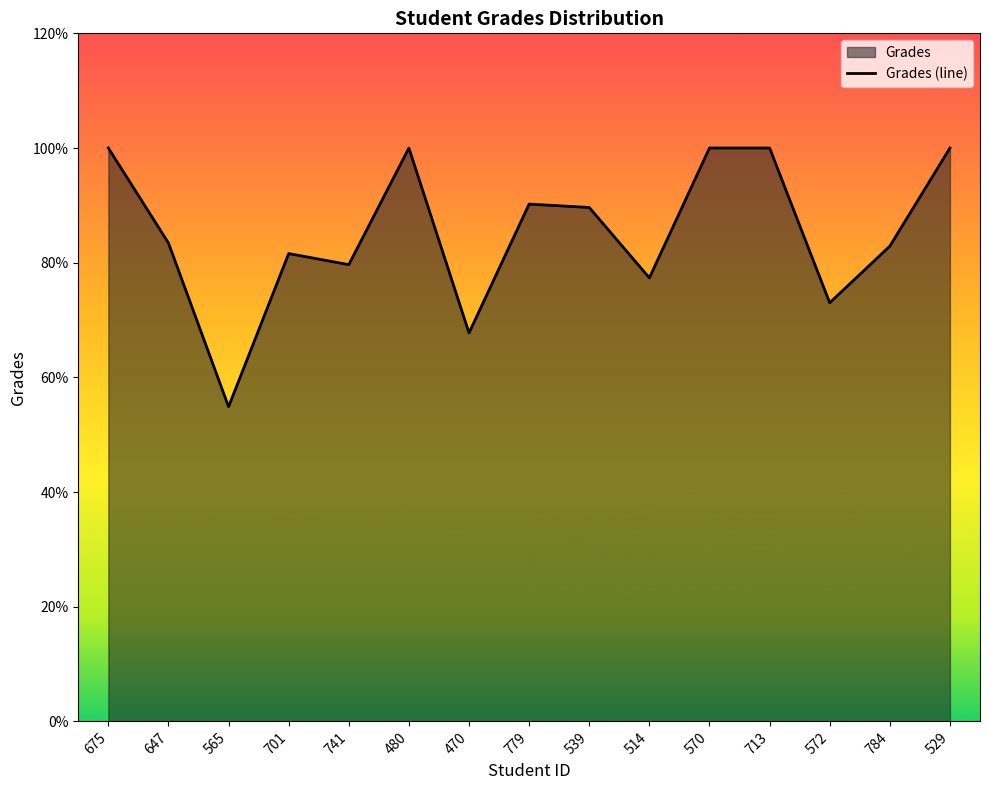

Reading left to right, transcribe all the data shown in this chart.

675=100.0	647=83.4	565=54.9	701=81.6	741=79.7	480=100.0	470=67.8	779=90.2	539=89.6	514=77.3	570=100.0	713=100.0	572=73.0	784=82.9	529=100.0